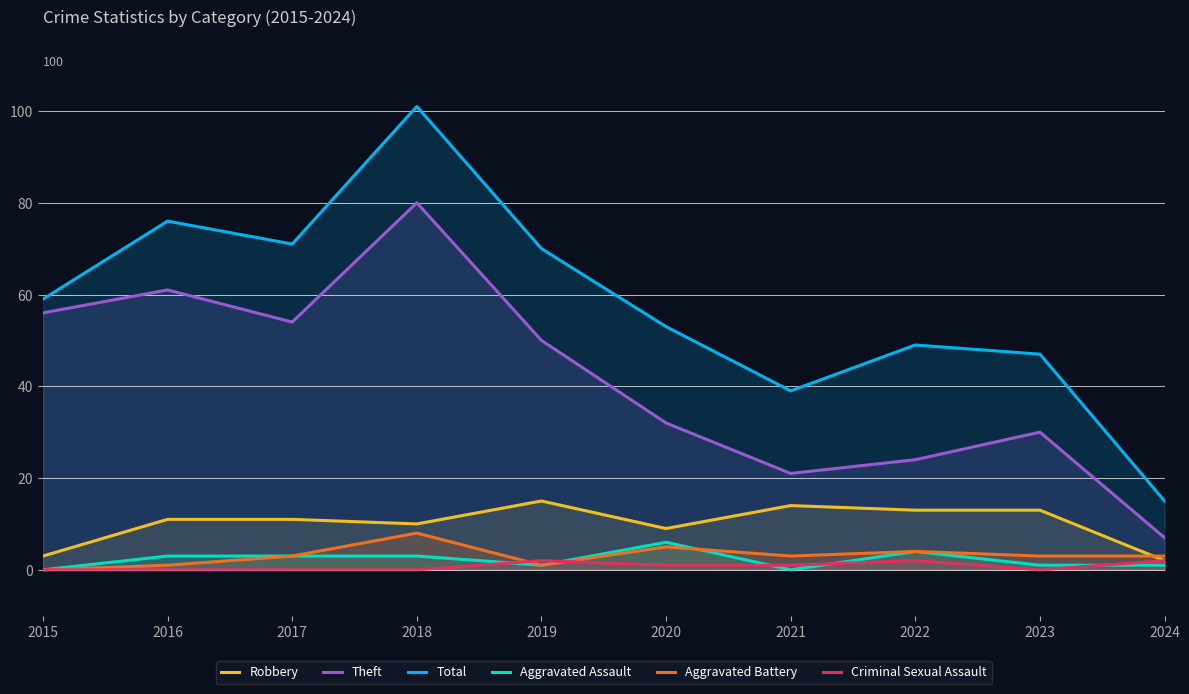

How many values in Aggravated Assault are above zero?

8